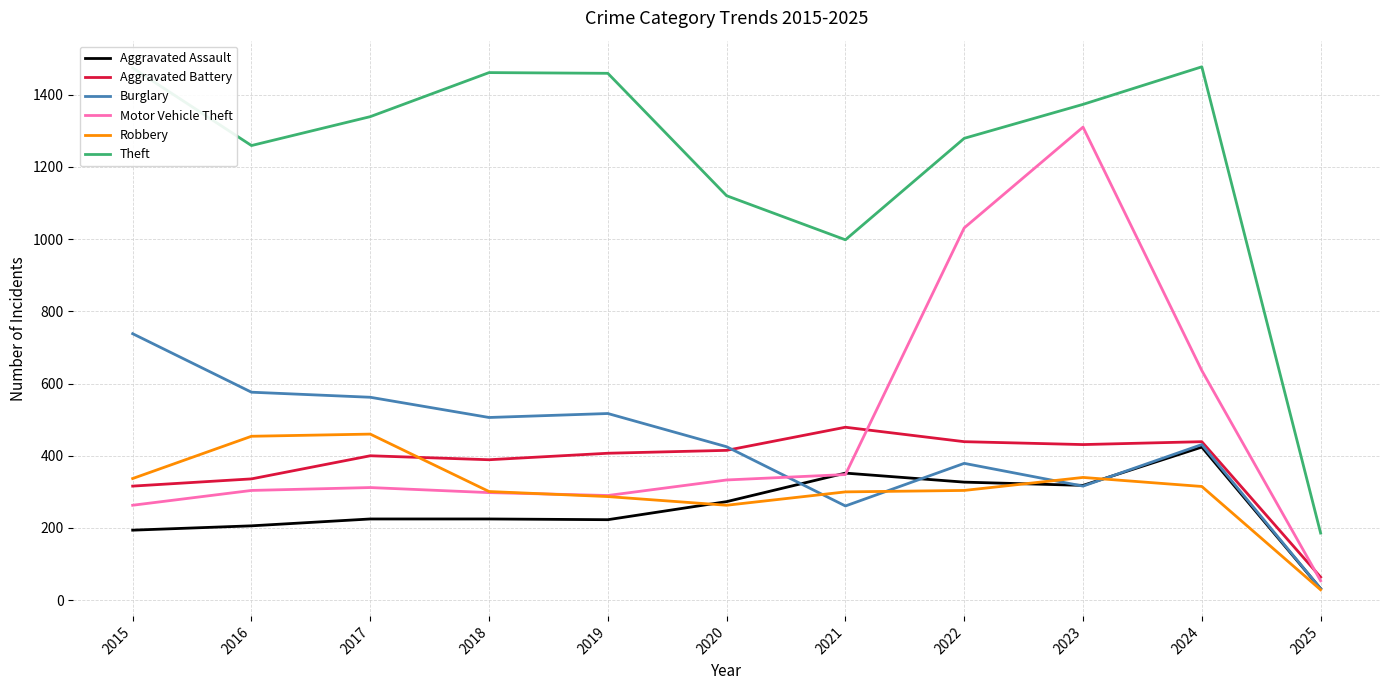

After their last crossing, which series has the higher values: Burglary or Motor Vehicle Theft?

Motor Vehicle Theft